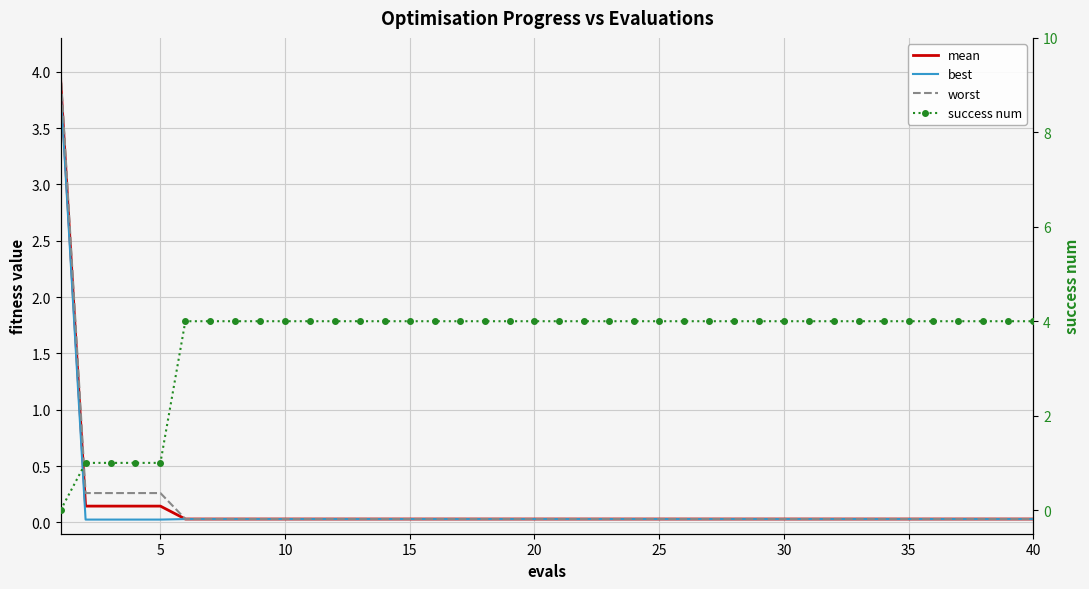

How many lines are shown in the chart?

4